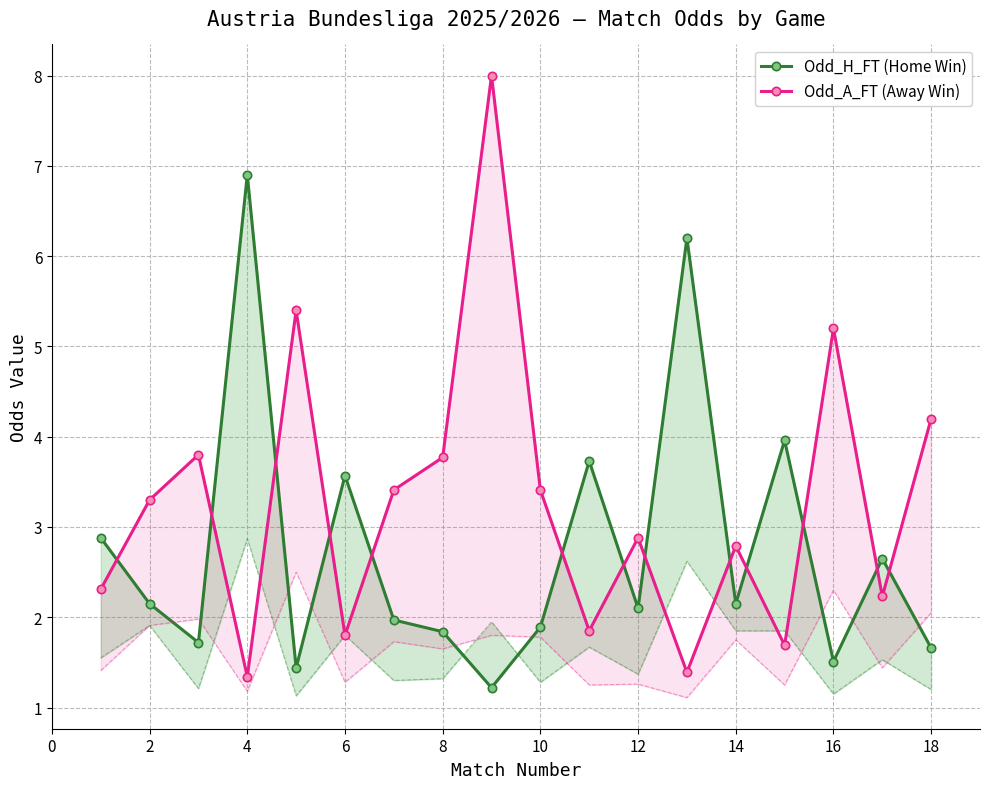

What are all the series names shown in the legend?

Odd_H_FT, Odd_A_FT